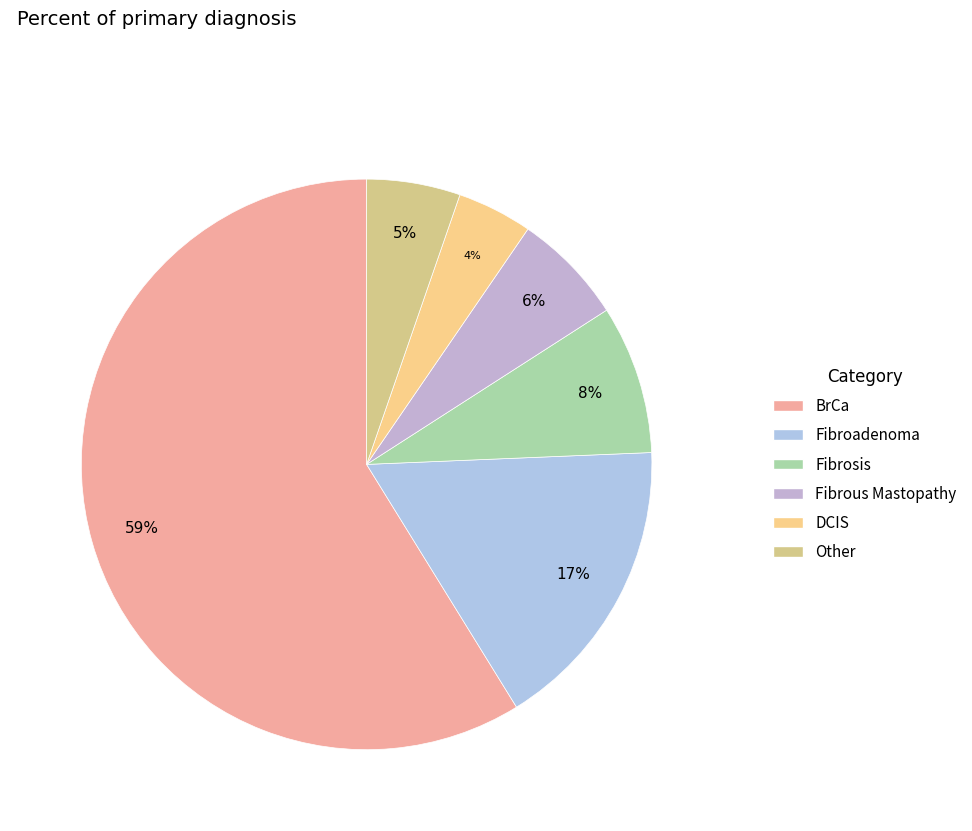

Count the number of slices in the pie.

6